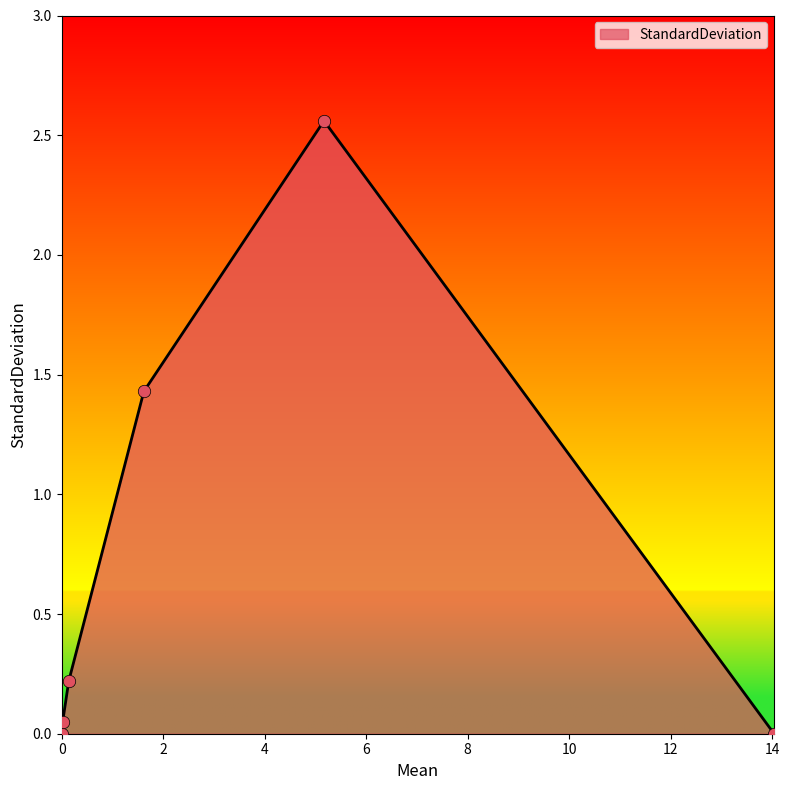

What is the average value?

0.7